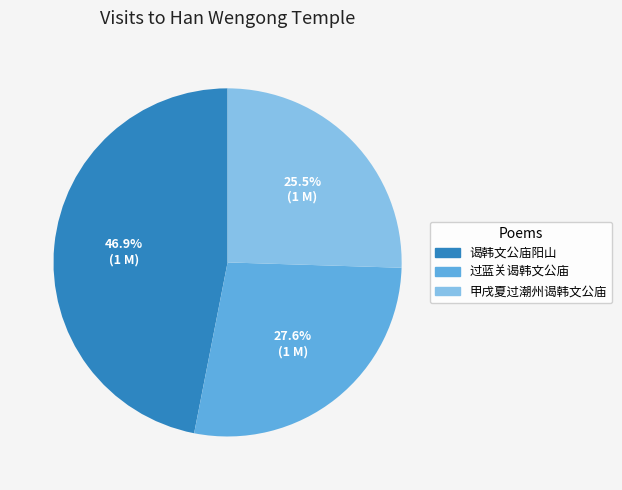

Which category has the biggest portion of the pie?

谒韩文公庙阳山